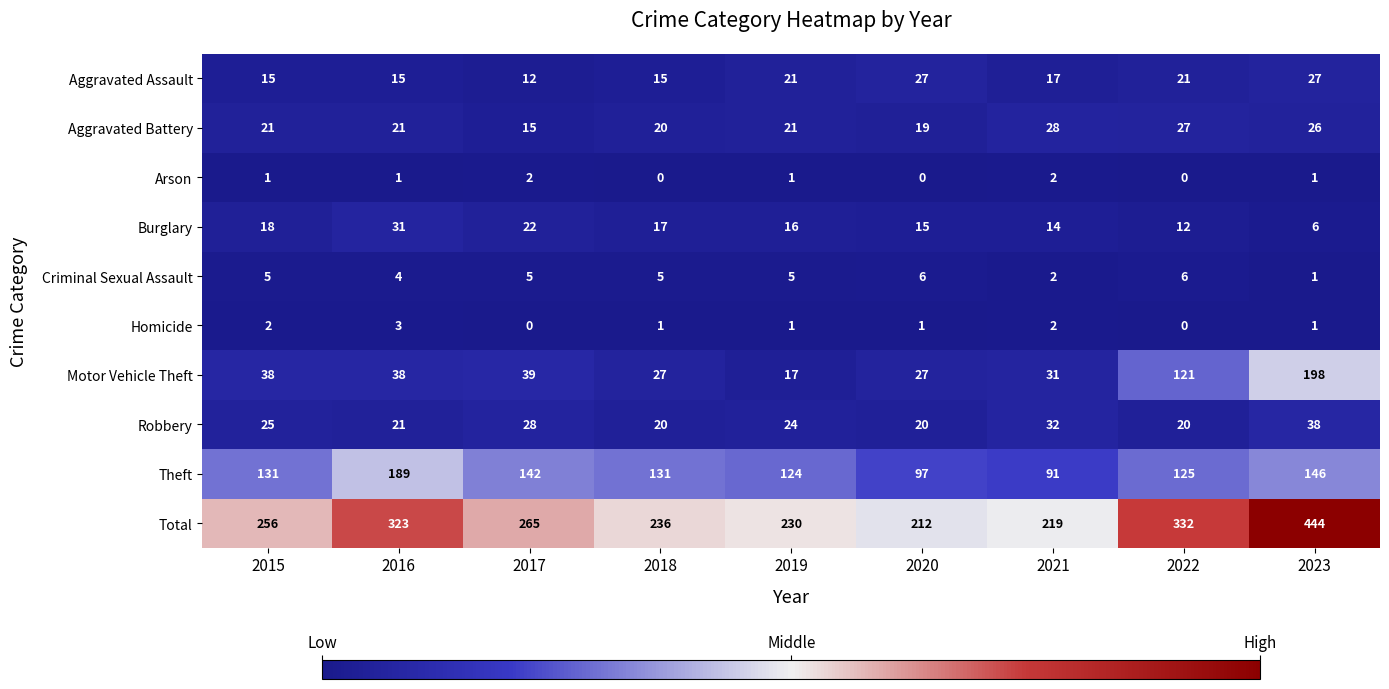

Is it true that Motor Vehicle Theft equals 63 at 2016?

False